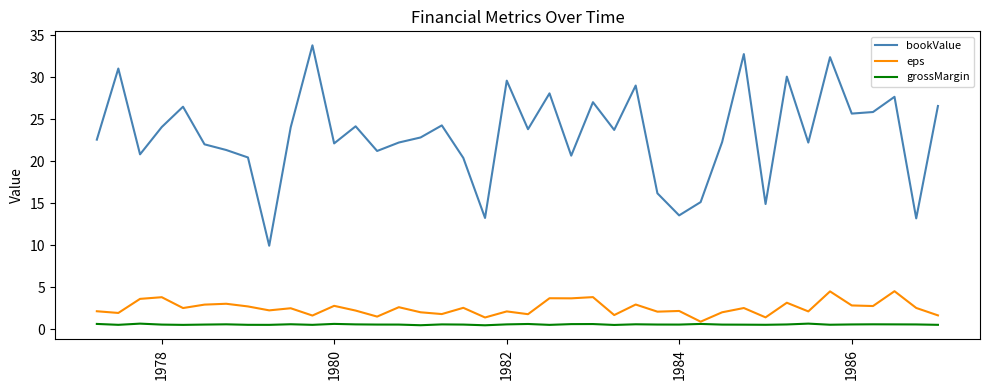

True or false: bookValue and grossMargin cross at least once.

False